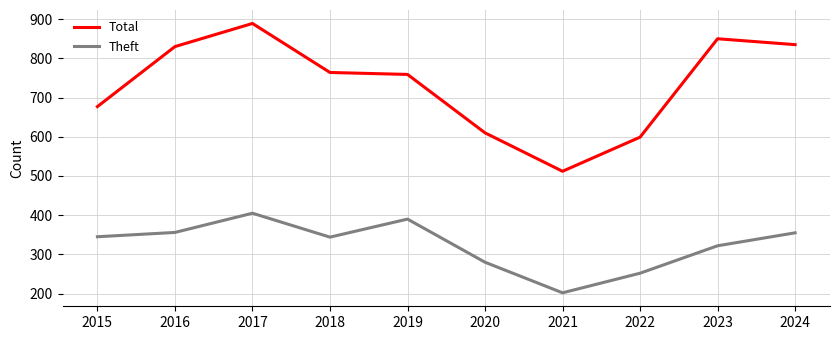

What is the difference between the Theft values at 2018 and 2021?

142